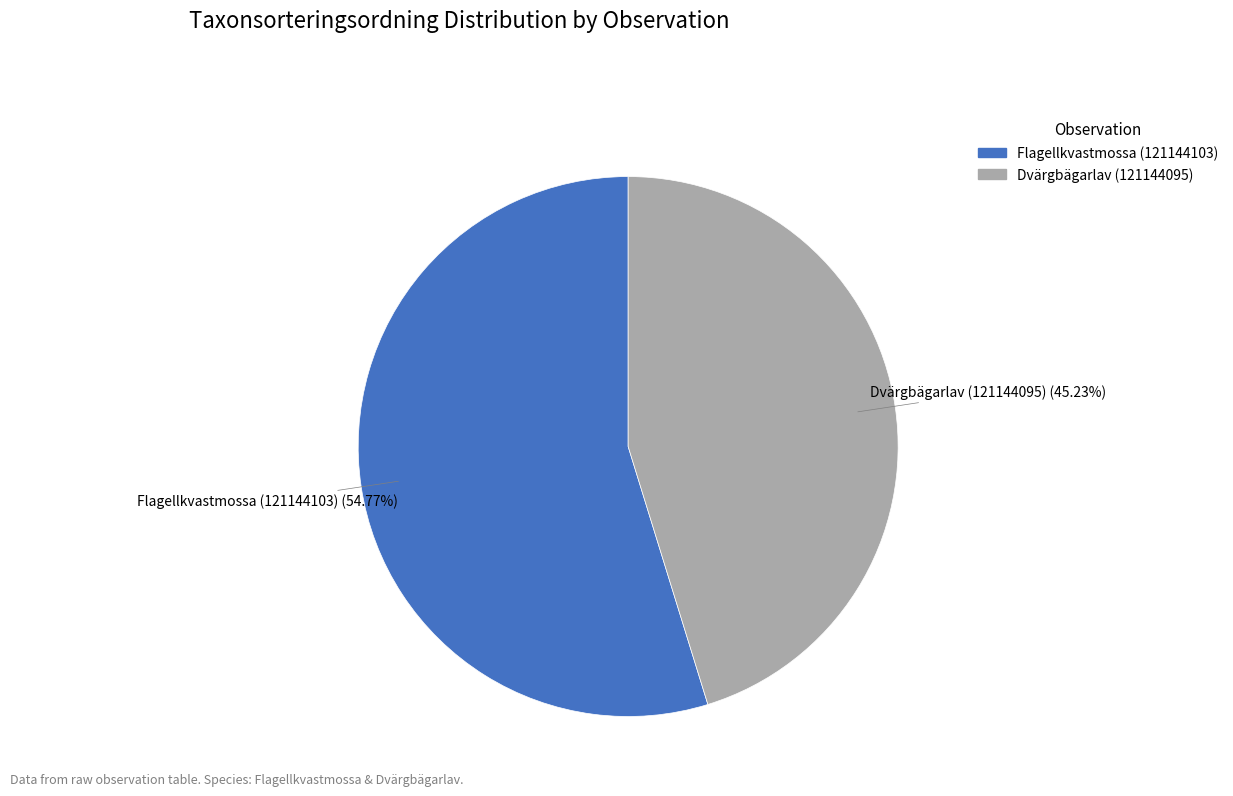

Rank the categories by value from lowest to highest.

Dvärgbägarlav (121144095), Flagellkvastmossa (121144103)